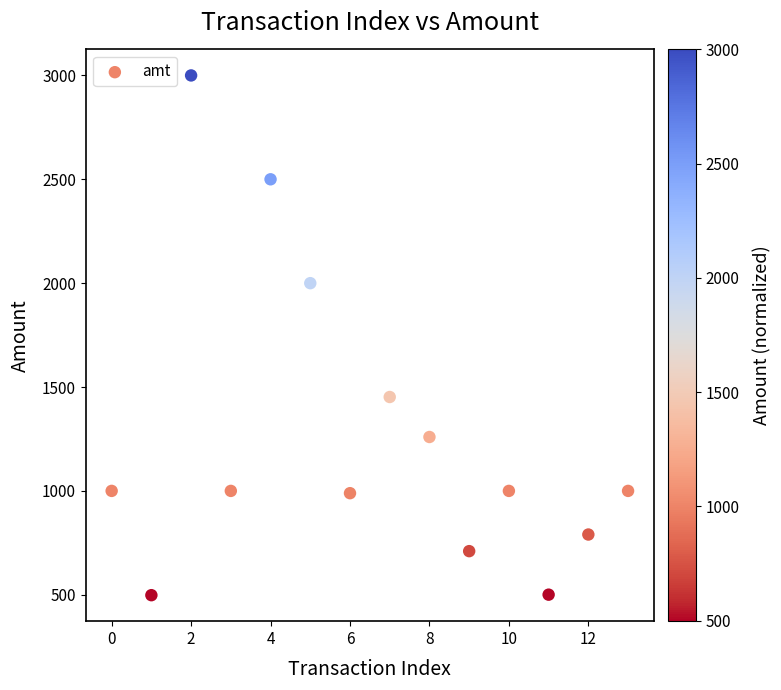

What Y value in the scatter plot is closest to 1749?

2000.0